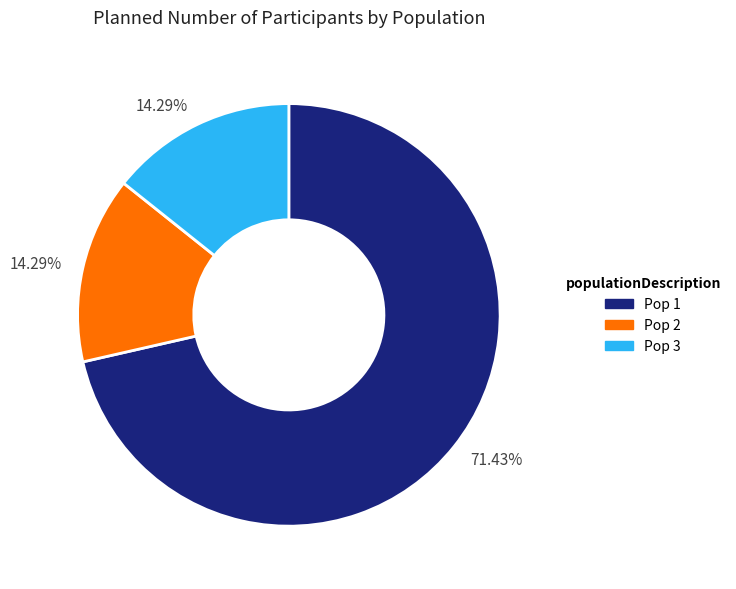

Is there a majority slice in this chart?

Yes